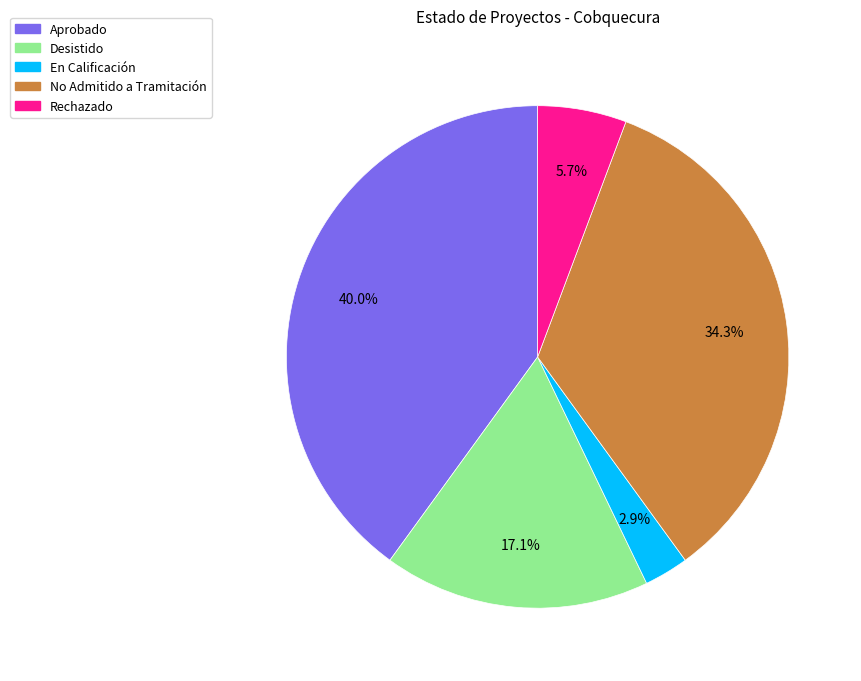

Between Rechazado and Aprobado, which is larger?

Aprobado